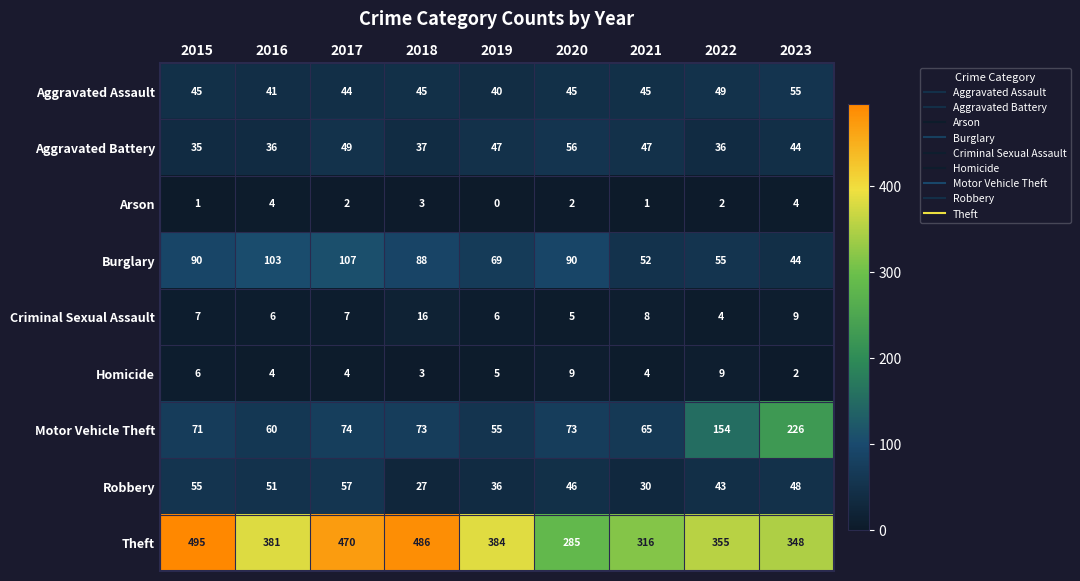

Rank the categories by Robbery value from lowest to highest.

2018, 2021, 2019, 2022, 2020, 2023, 2016, 2015, 2017